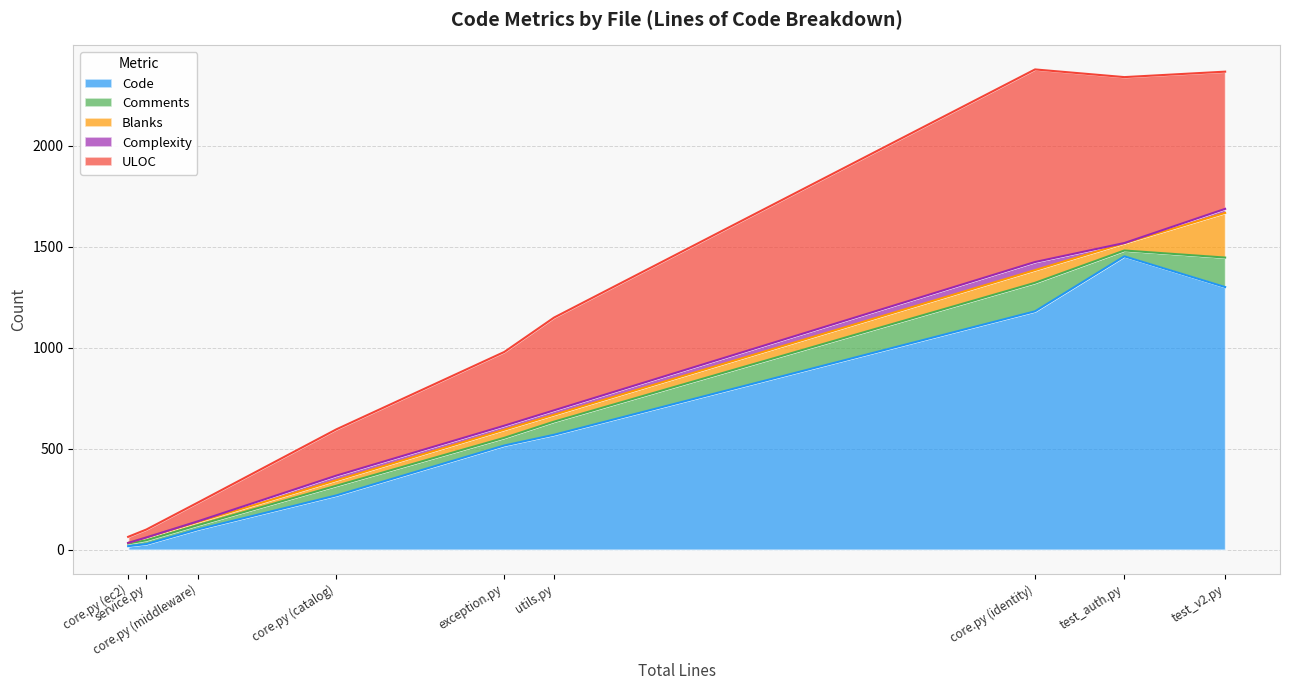

True or false: Code has more than 0 points higher than both neighbors.

True